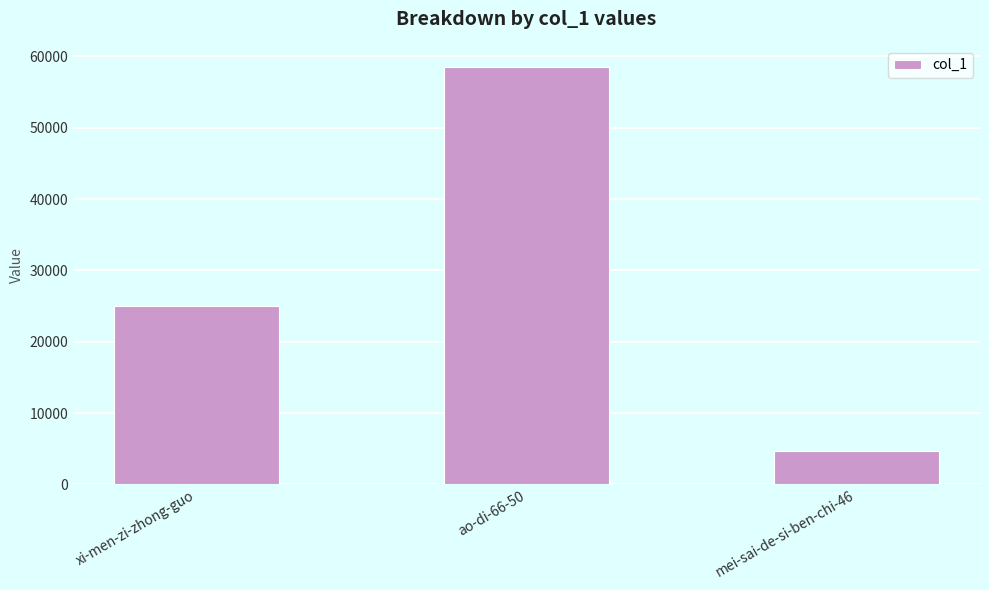

The value at ao-di-66-50 is 35525. True or false?

False